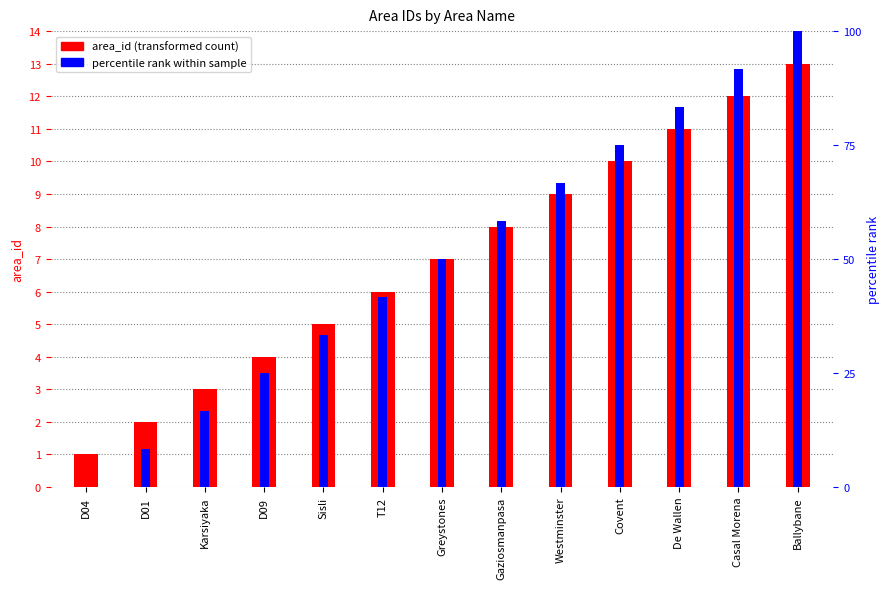

What position from the right is Gaziosmanpasa?

6